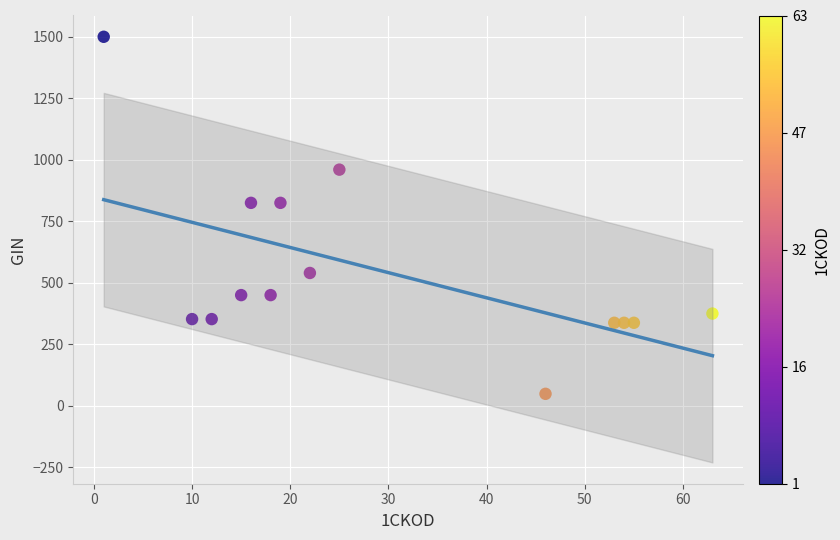

List the coordinates of all points as (Y, X) pairs, reading left to right.

(1500.0, 1.0)  (352.5, 10.0)  (352.5, 12.0)  (450.0, 15.0)  (825.0, 16.0)  (450.0, 18.0)  (825.0, 19.0)  (540.0, 22.0)  (960.0, 25.0)  (48.8, 46.0)  (337.5, 53.0)  (337.5, 54.0)  (337.5, 55.0)  (375.0, 63.0)